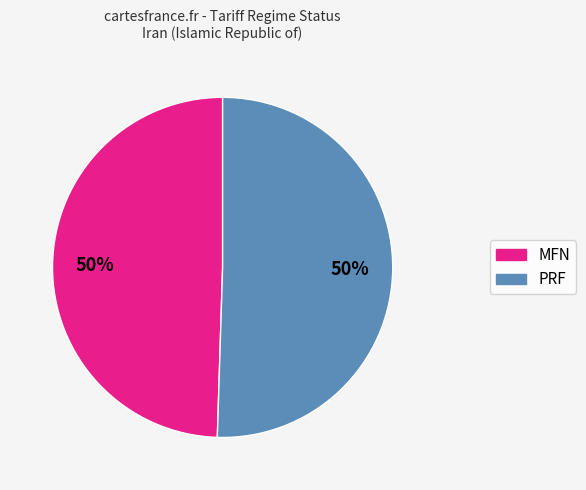

To the nearest percent, what percentage of the pie is MFN?

50%